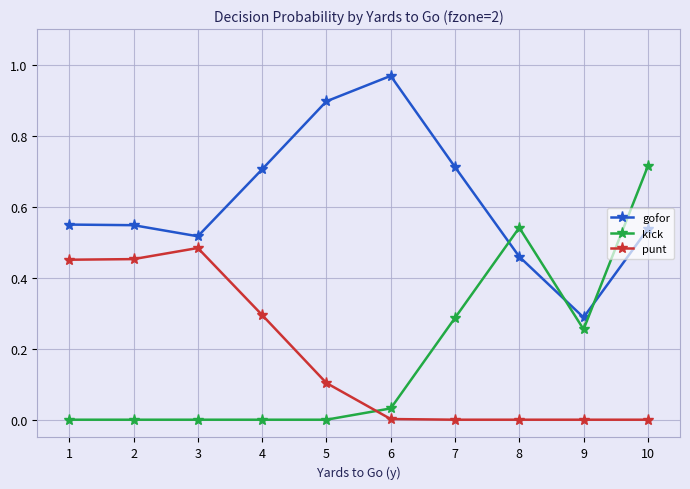

How many times do gofor and kick cross each other?

3